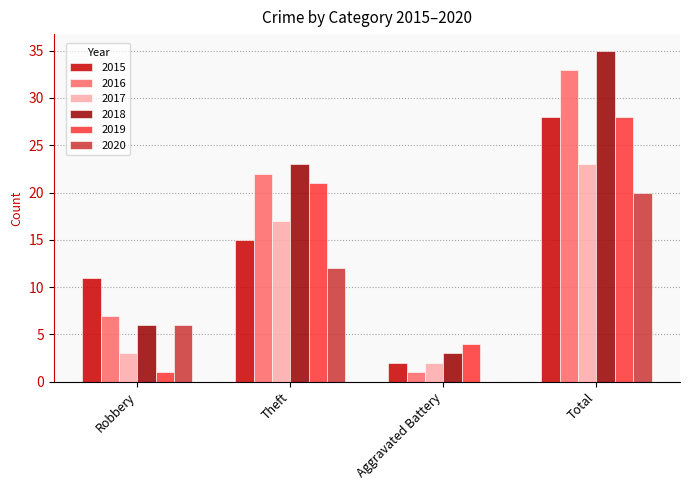

Which series changed the most between Robbery and Aggravated Battery?

2015